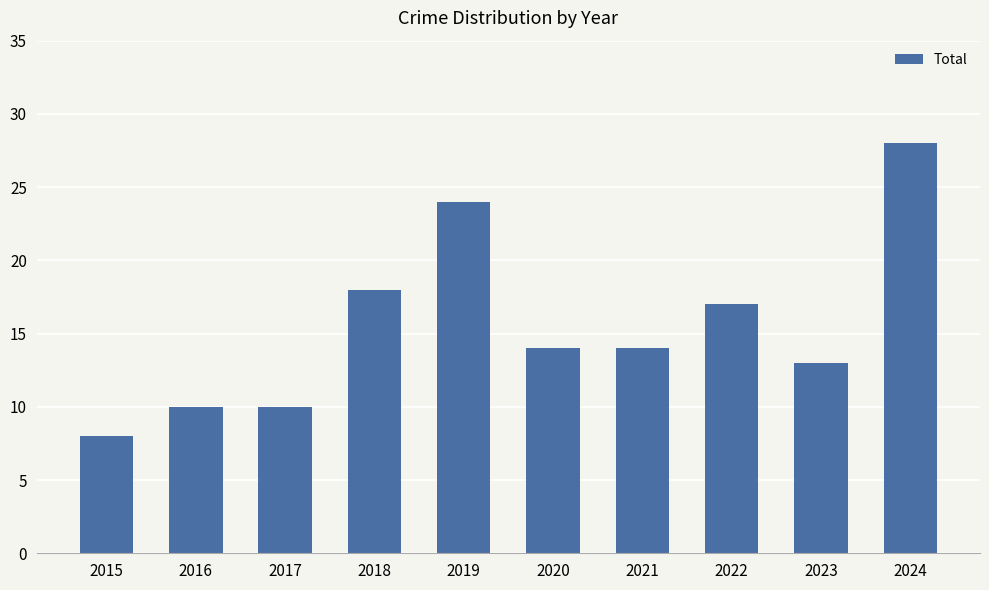

What is the value of the 10th bar from the left?

28